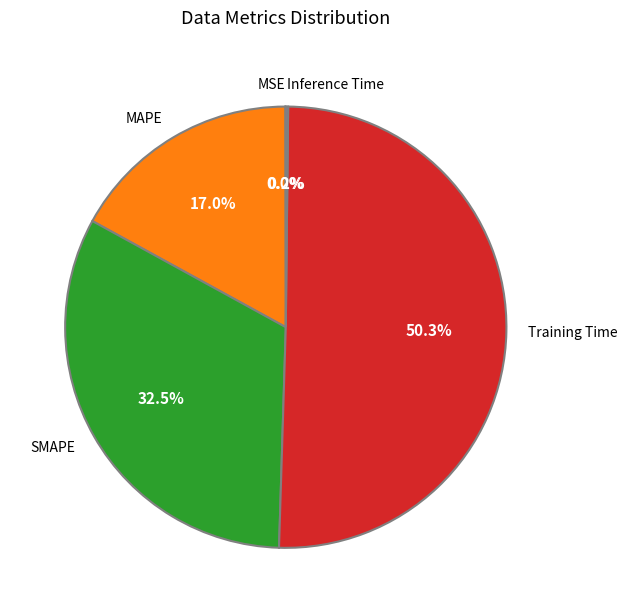

Which category has the biggest portion of the pie?

Training Time